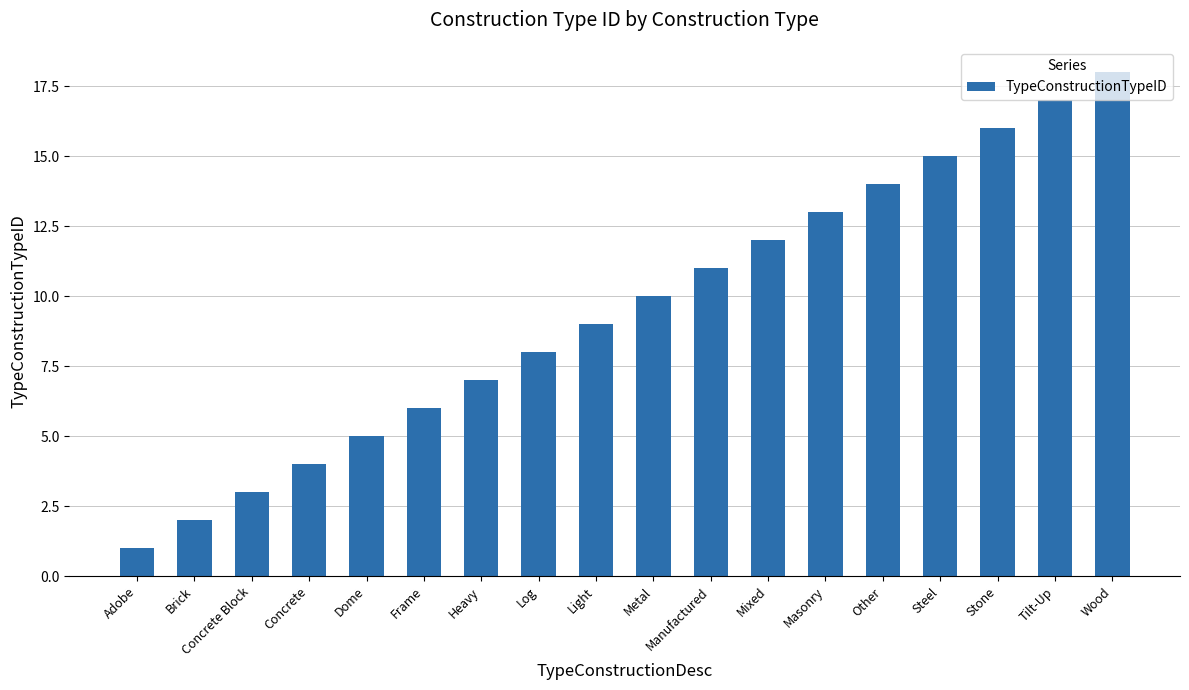

Reading left to right, what are all the values shown in this chart?

1	2	3	4	5	6	7	8	9	10	11	12	13	14	15	16	17	18